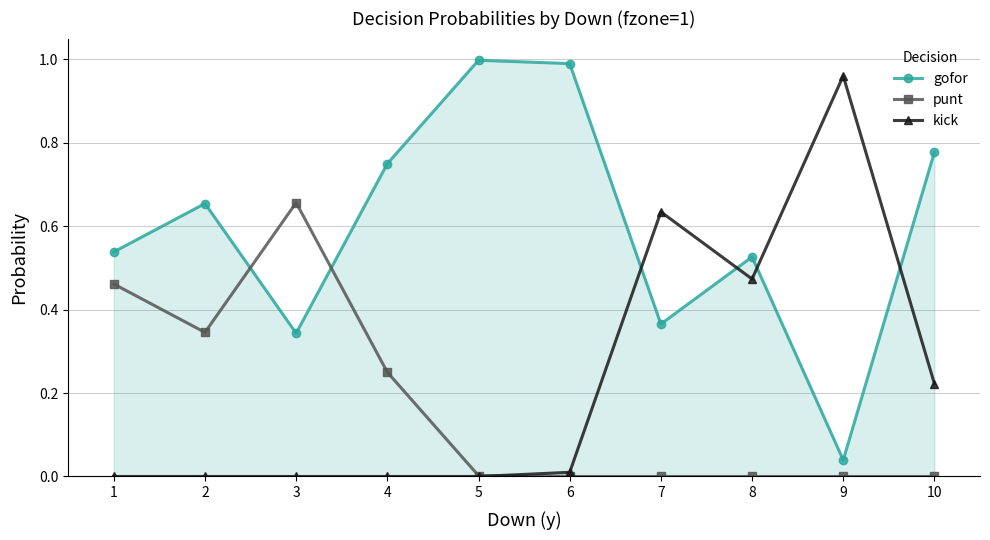

How many categories are shown in the chart?

10